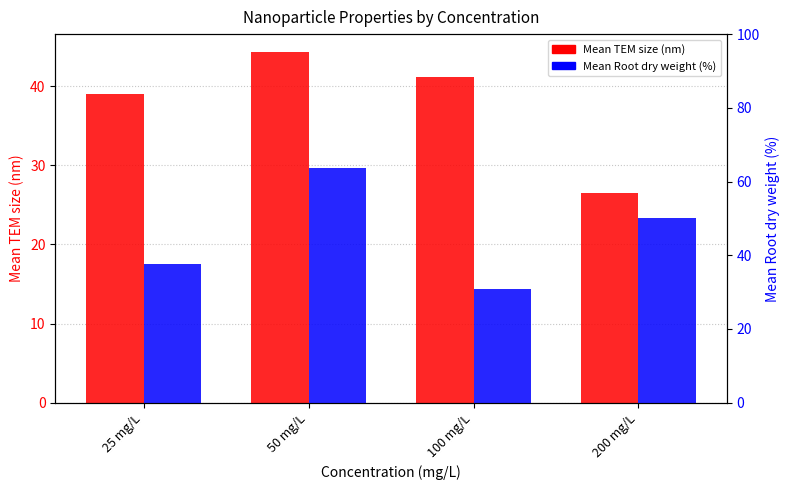

Which has a higher value, 100 mg/L or 50 mg/L?

50 mg/L